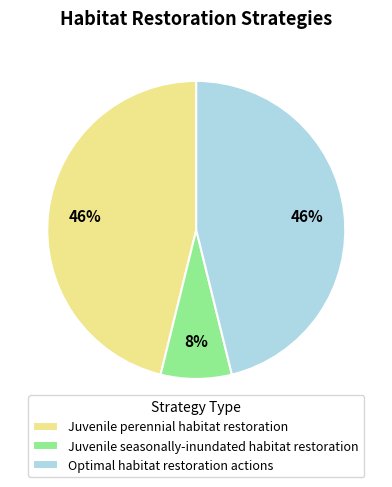

Approximately how many times larger is the value at Optimal habitat restoration actions compared to Juvenile perennial habitat restoration?

1.0